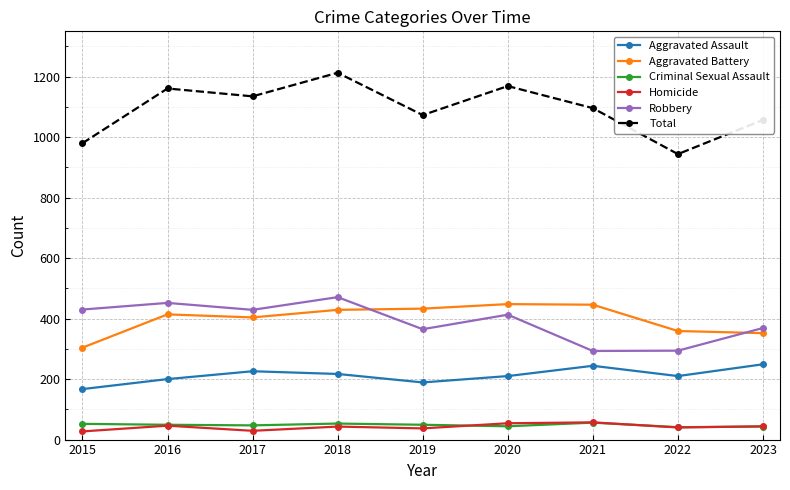

What is the difference between the highest and lowest values at 2016?

1115